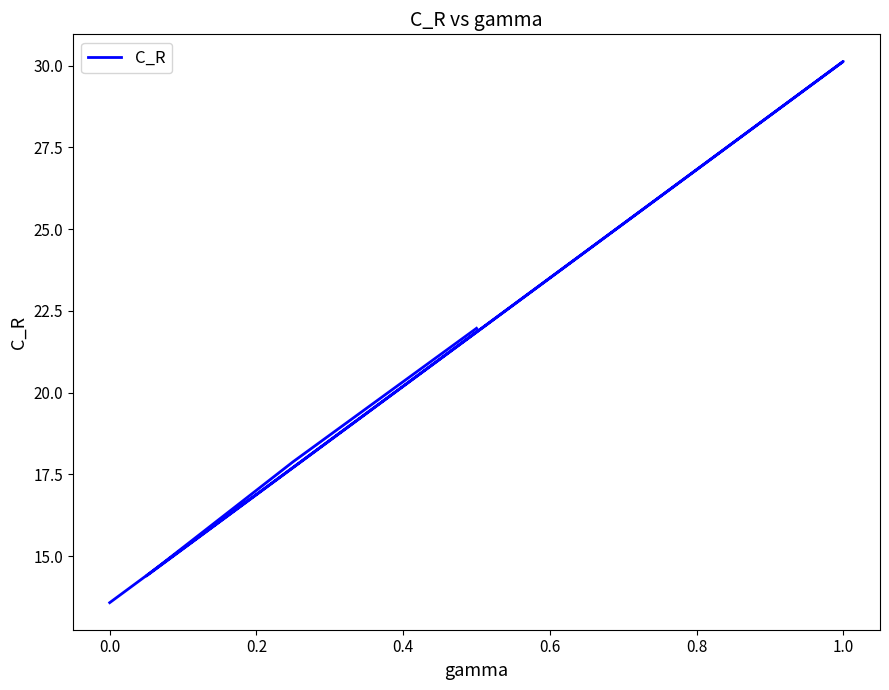

What is the label of the 4th point from the left?

0.4